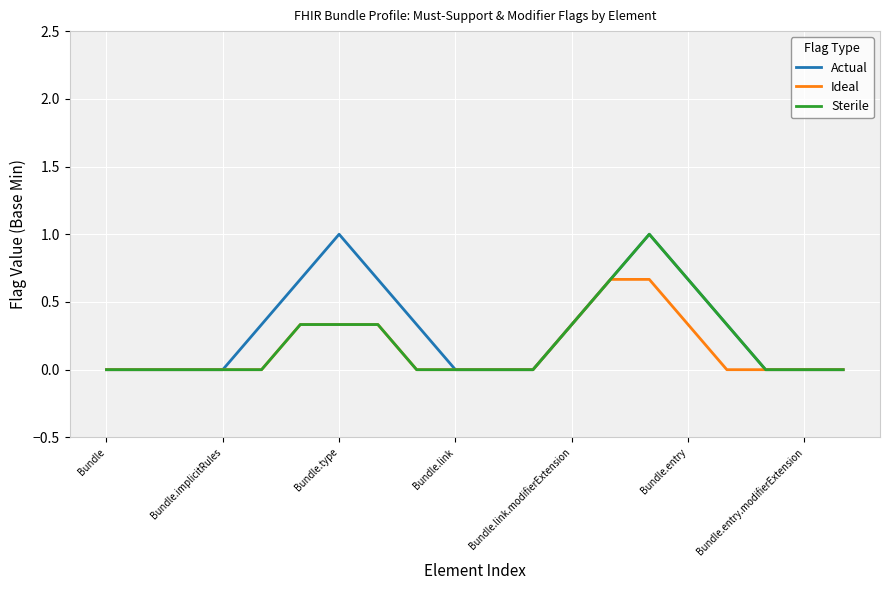

What is the highest value of the Sterile series?

1.0